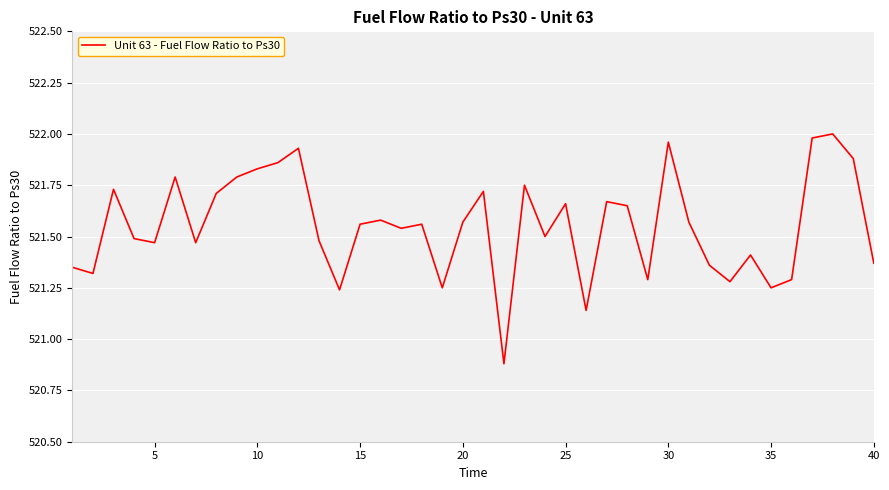

What is the minimum value shown in the chart?

520.9